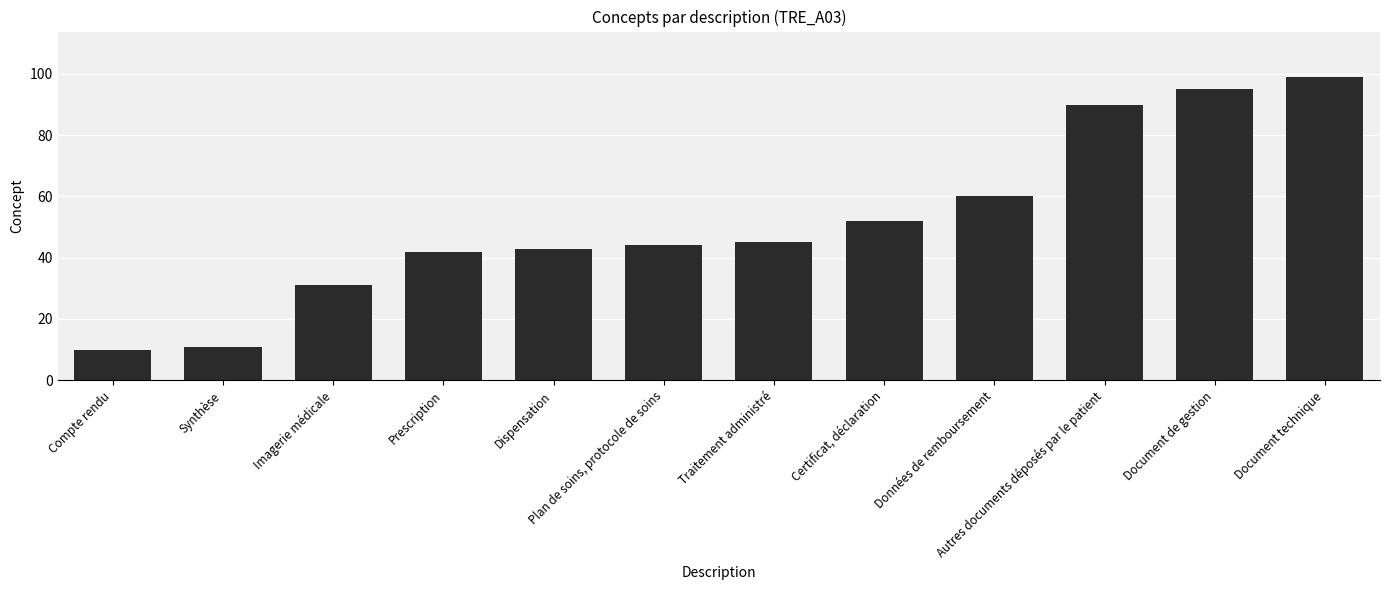

What is the label of the 3rd bar from the left?

Imagerie médicale